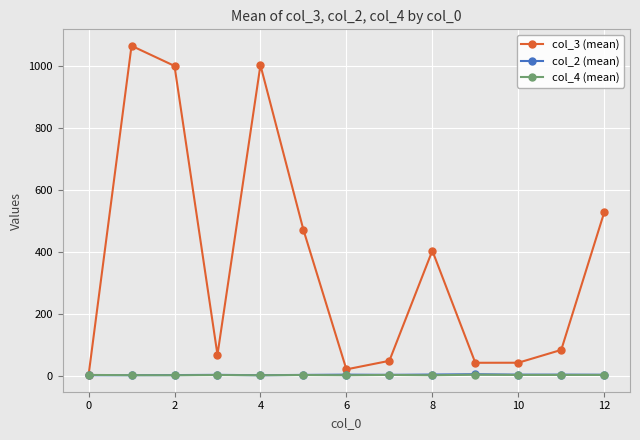

Which series has the largest total across all categories?

col_3 (mean)